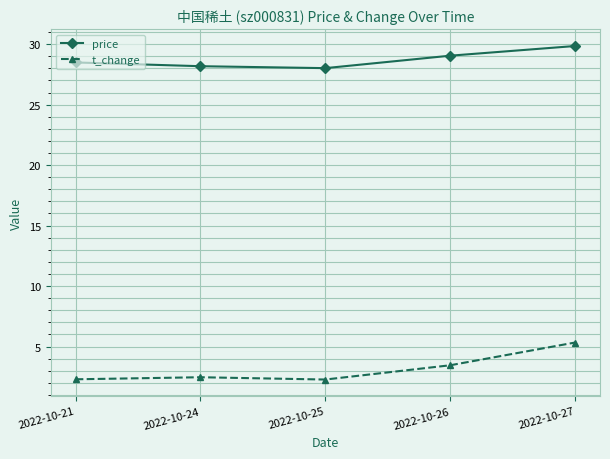

What is the difference between the maximum and minimum values in the price series?

1.8